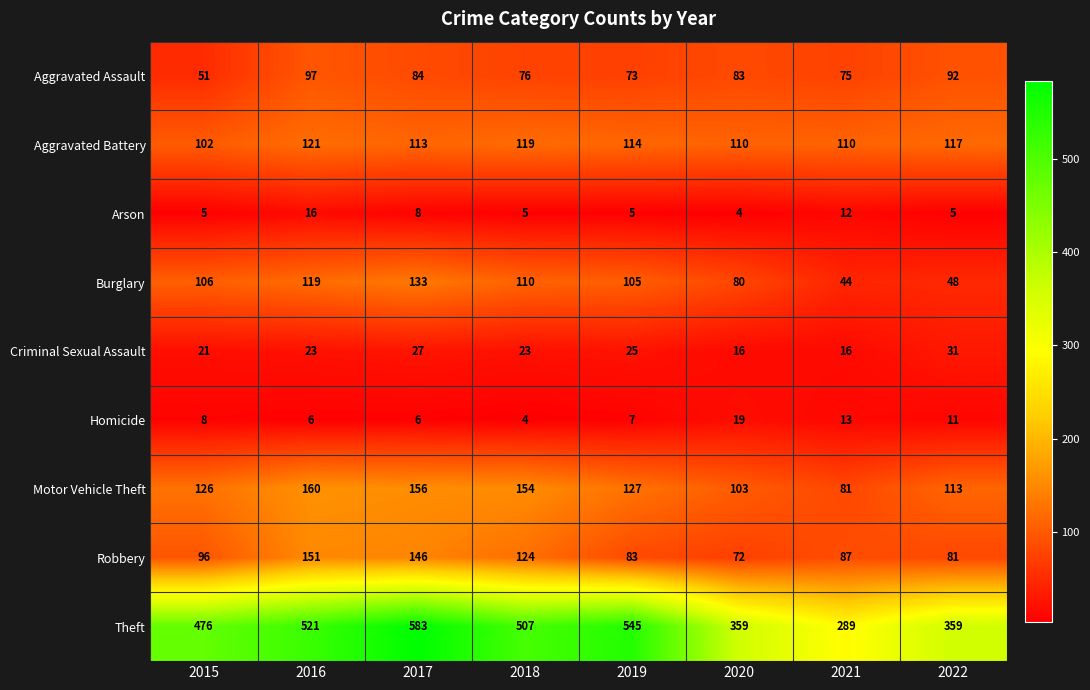

Which series has the largest range (max minus min)?

Theft